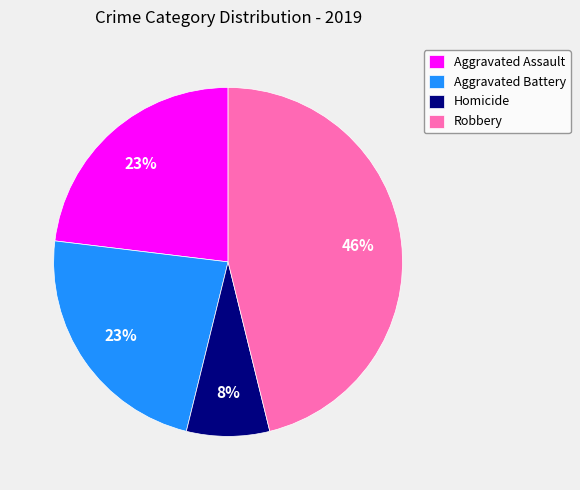

Which category has the smallest portion of the pie?

Homicide